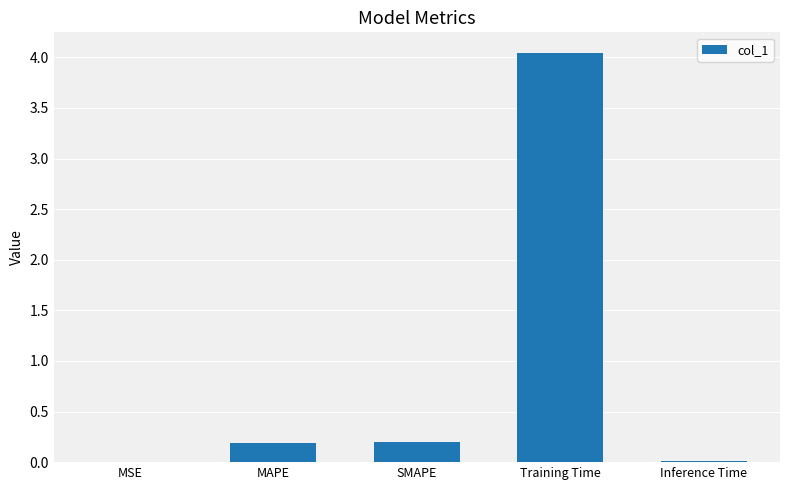

The value at Training Time is 5.3. True or false?

False